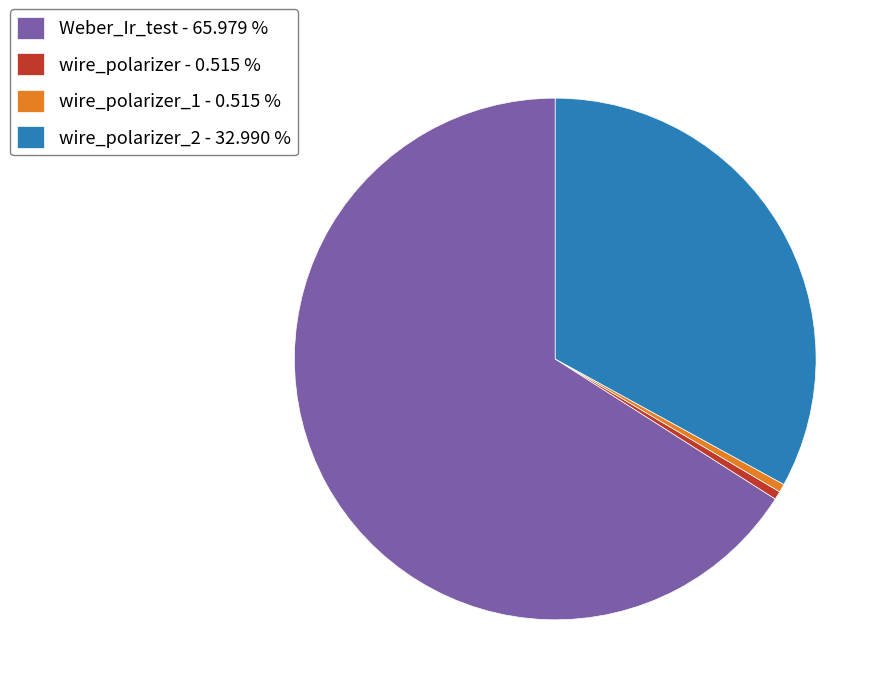

Which slice represents more than half of the pie?

Weber_Ir_test - 65.979 %